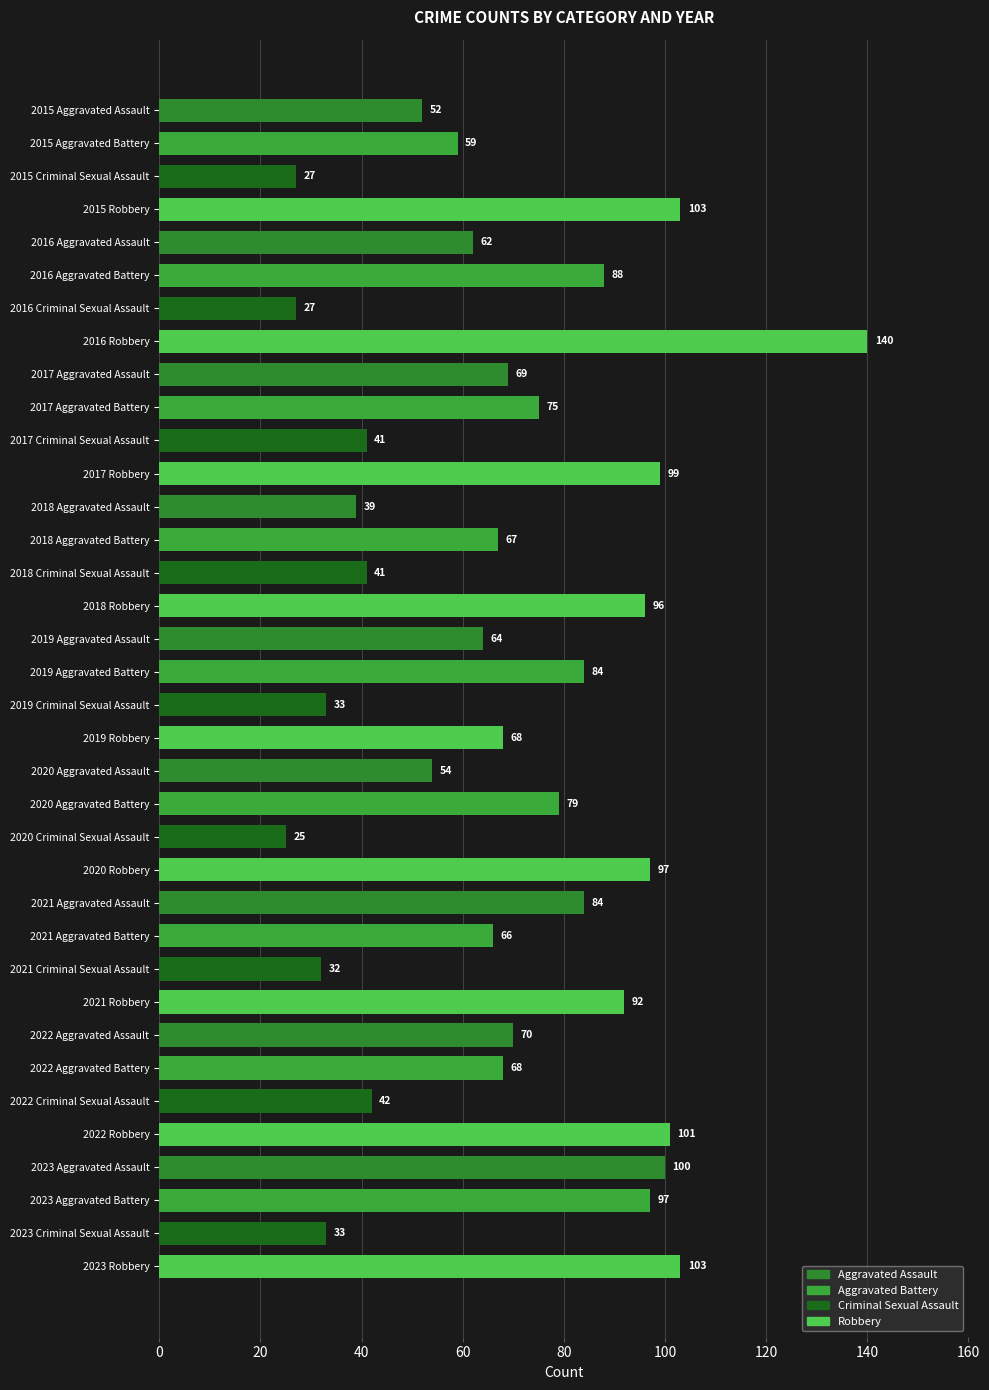

Which has a higher value, 2021 Aggravated Battery or 2016 Aggravated Battery?

2016 Aggravated Battery